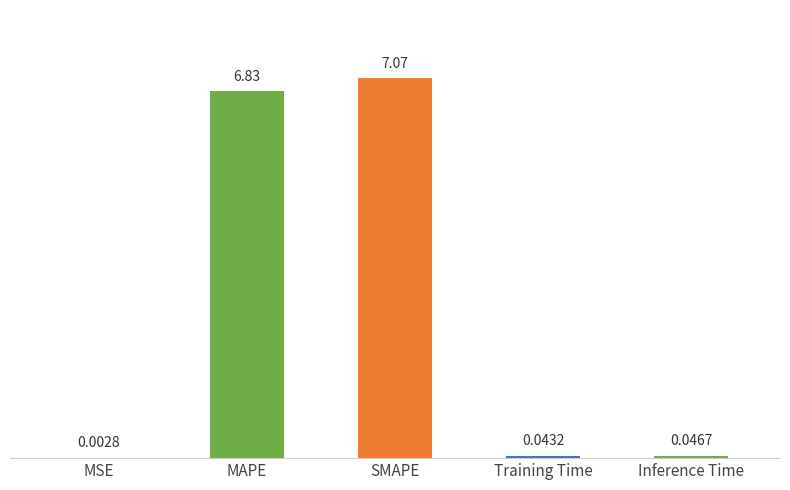

What is the greatest value displayed?

7.1